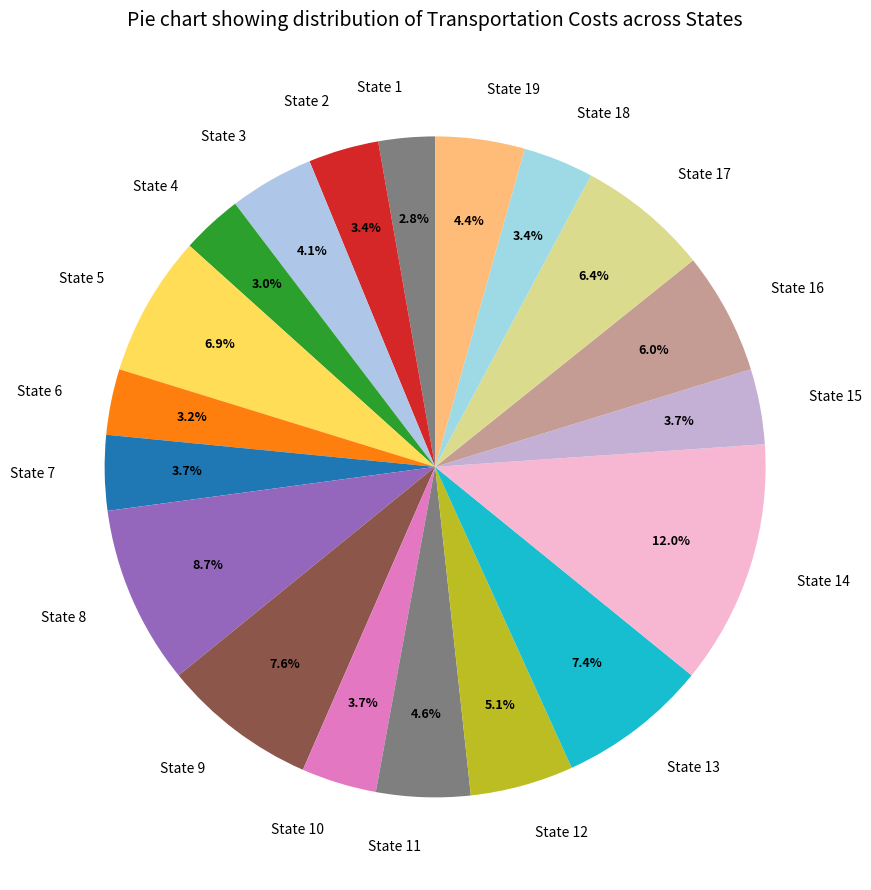

Is there any slice that represents more than half of the pie?

No